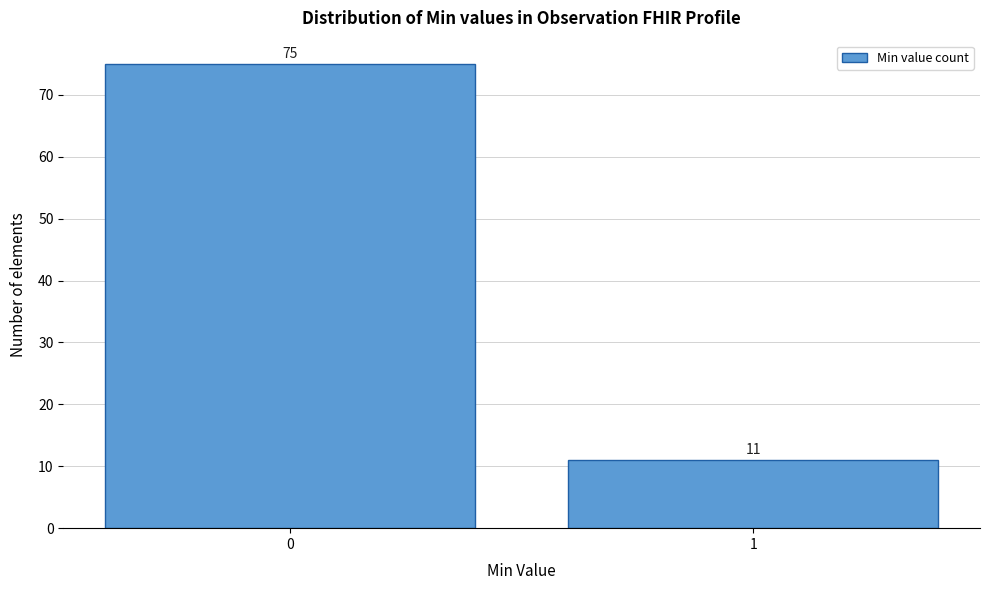

Reading left to right, what are all the values shown in this chart?

75	11